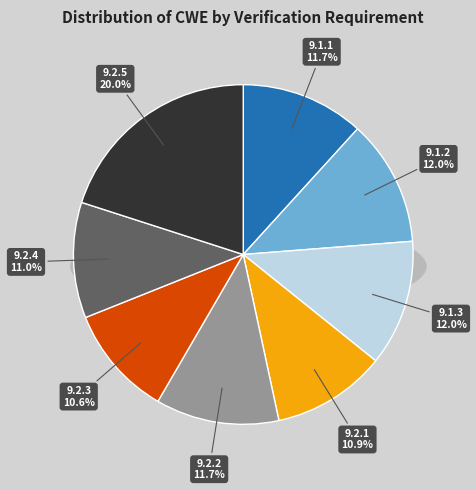

What is the smallest slice in the pie chart?

9.2.3